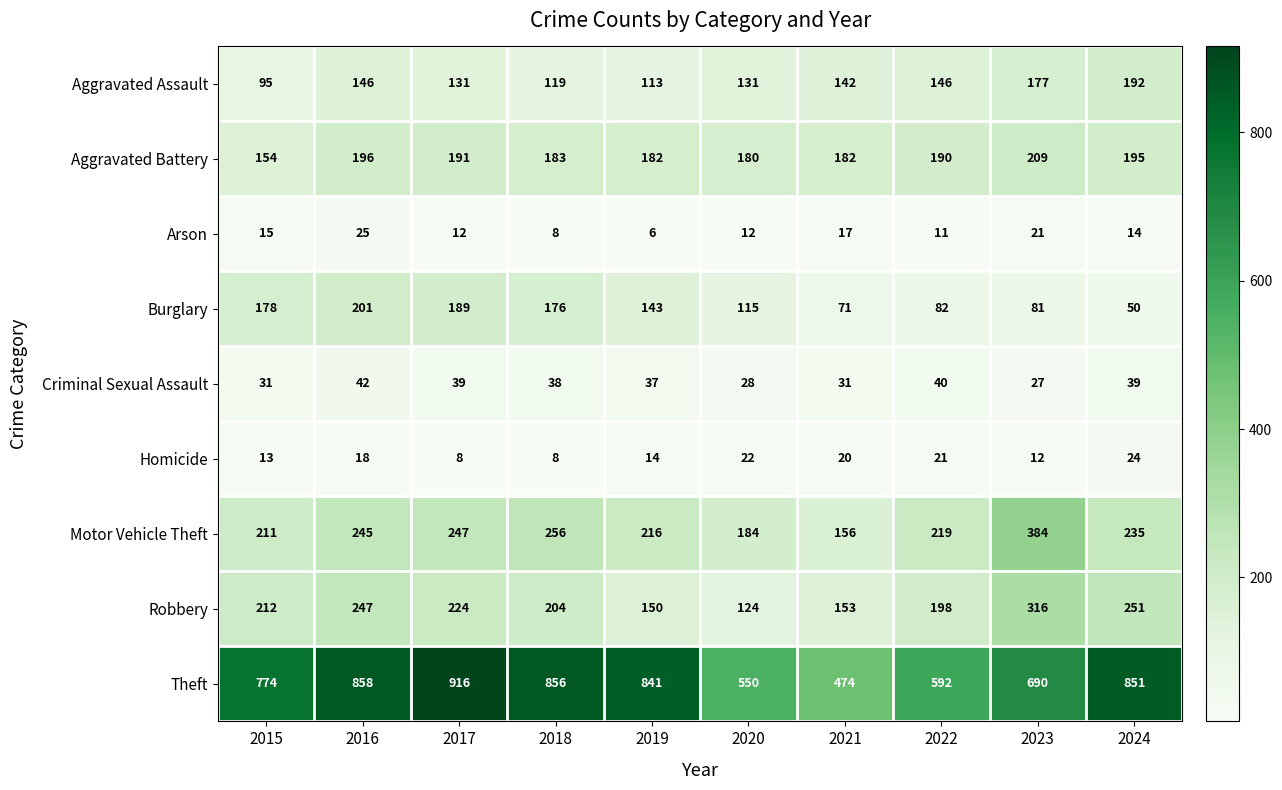

Is it true that Criminal Sexual Assault equals 31 at 2021?

True